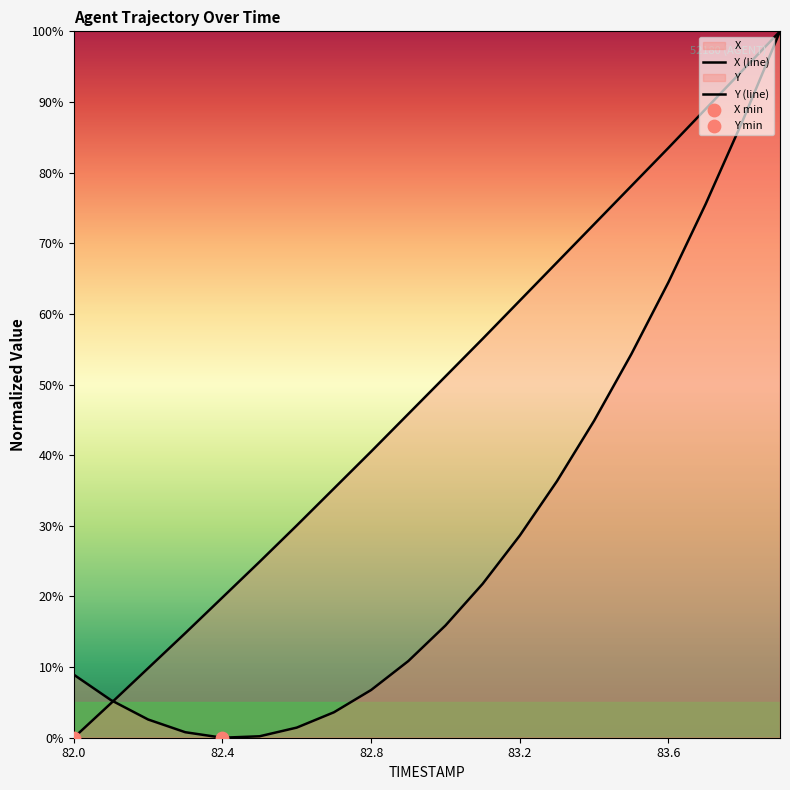

Which series contains the highest Y value?

X